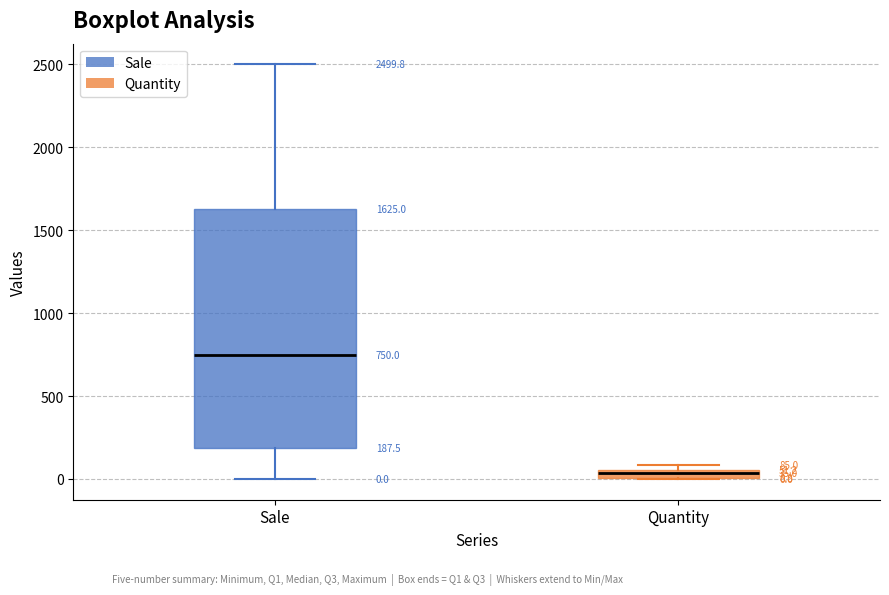

Which box's median line is the highest?

Sale